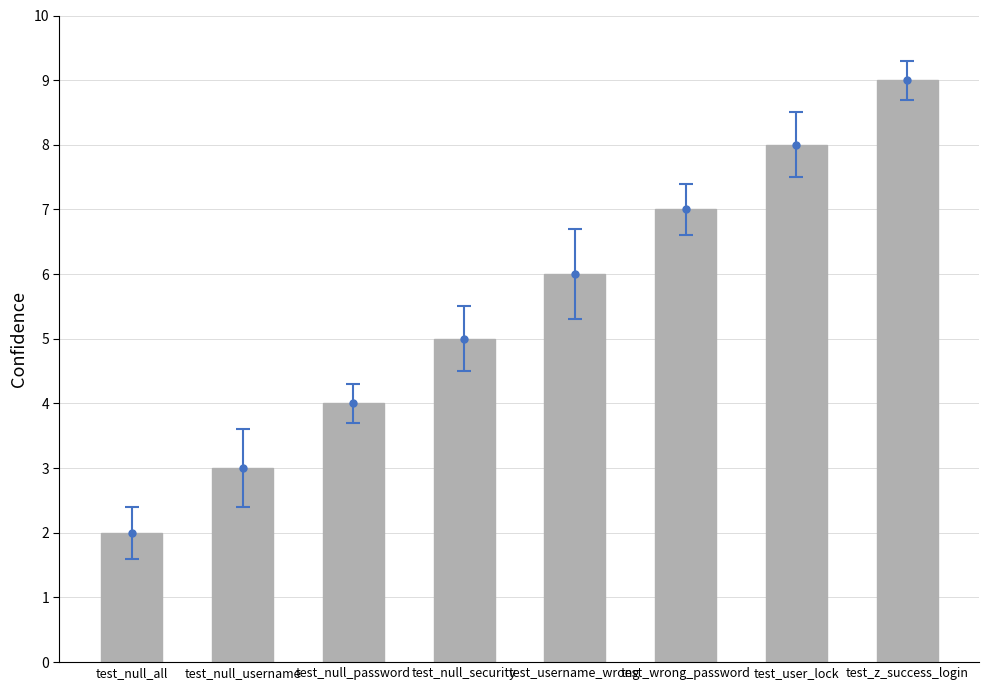

Is it true that the value at test_null_all is 2?

True